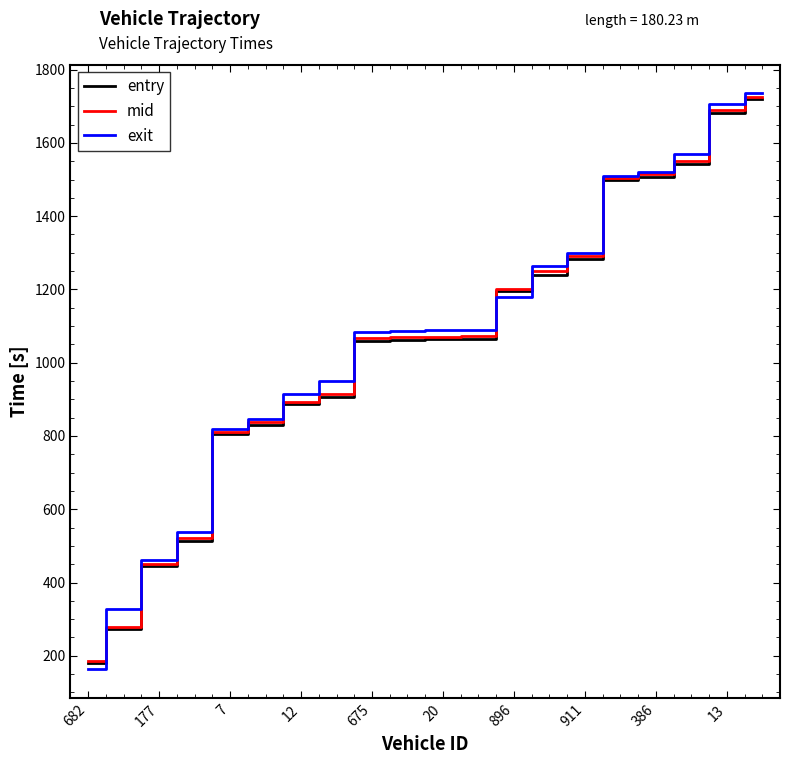

True or false: entry has more than 2 interior local peaks.

False